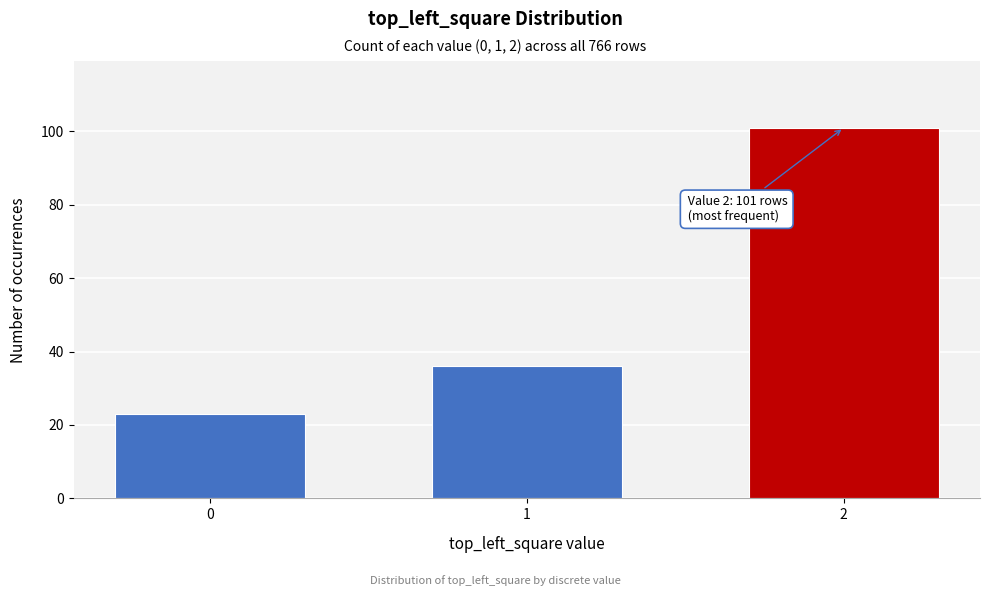

Reading right to left, transcribe all the data shown in this chart.

2=101	1=36	0=23